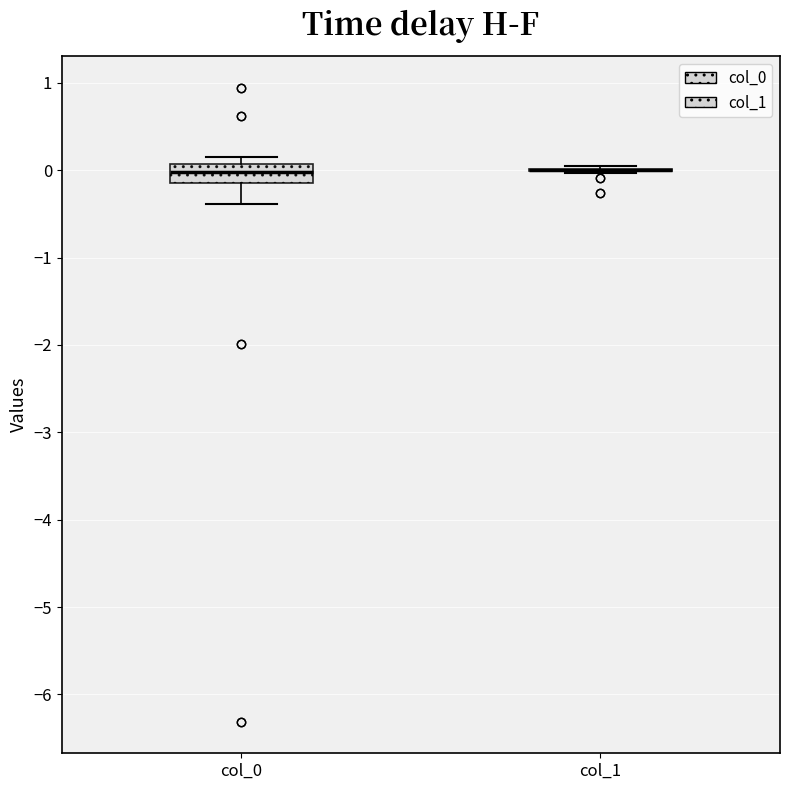

Reading left to right, transcribe this box plot: for each box, give where its median line is, the range the box spans, and where its two whiskers end, as read against the y-axis. The values are not printed on the chart, so give them approximately, as read against the axis.

col_0: median 0.0, box -0.1 to 0.1, whiskers -0.4 to 0.2
col_1: box collapsed to a line at 0.0, whiskers 0.0 to 0.1